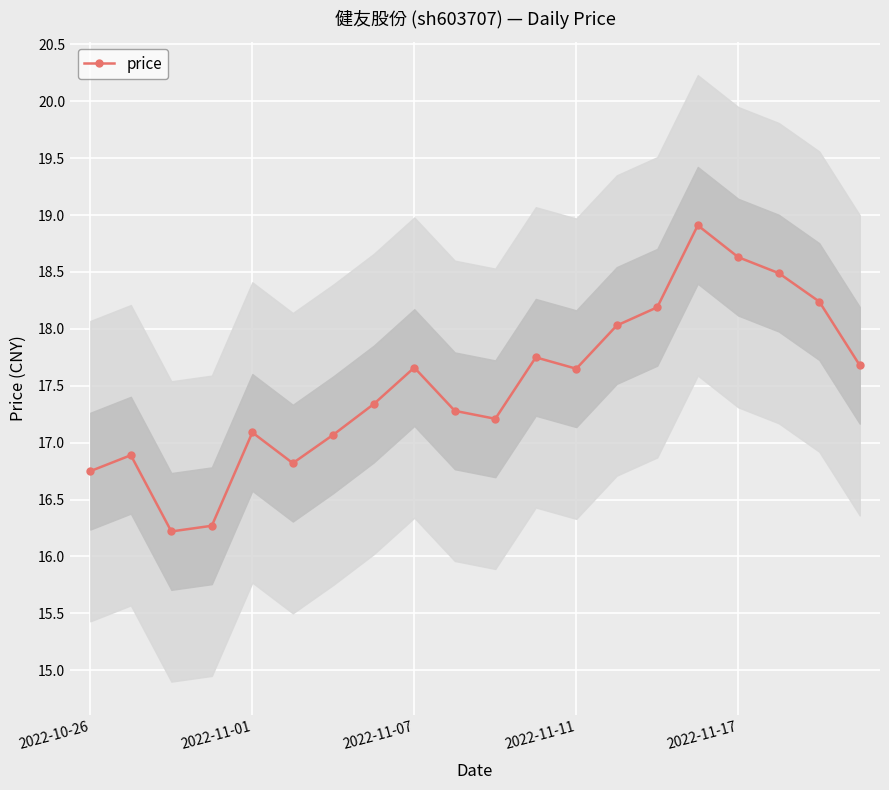

The value of price at 2022-11-17 is 12.9. True or false?

False